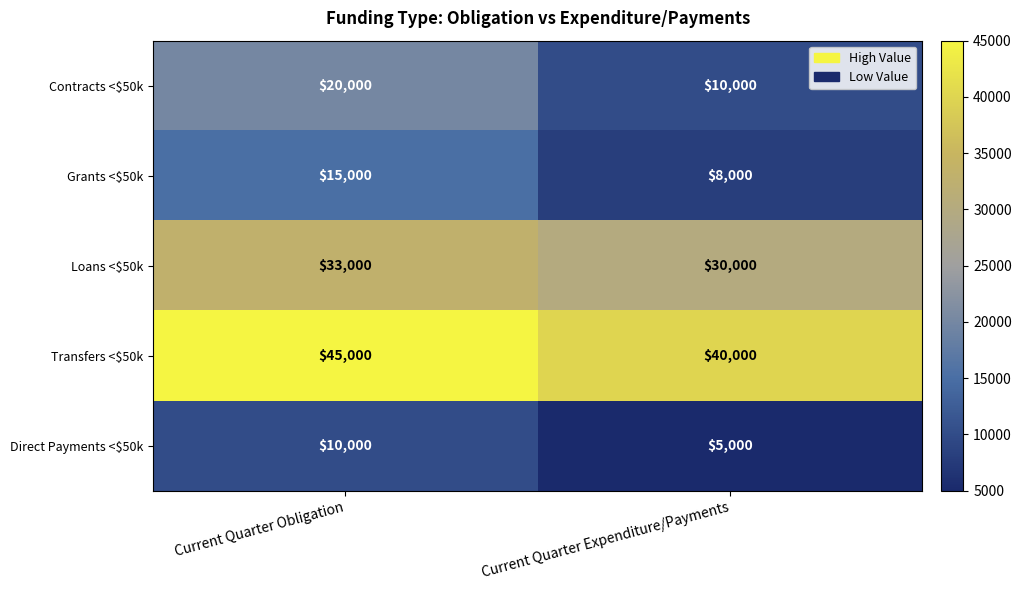

At which category is the sum across all series the highest?

Current Quarter Obligation